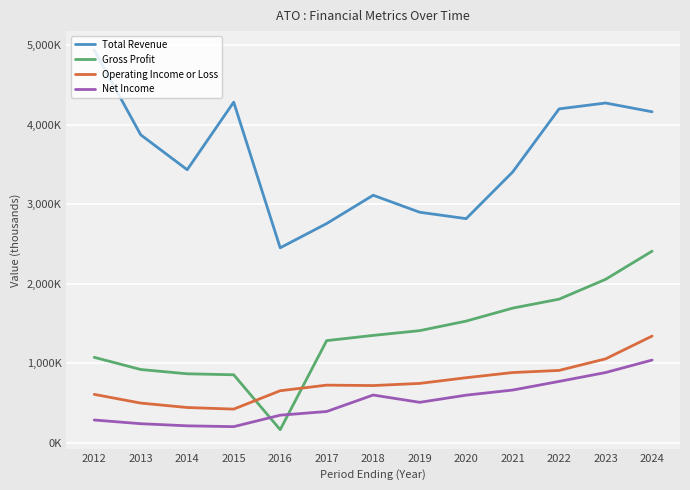

Is it true that Total Revenue equals 4165200 at 2024?

True